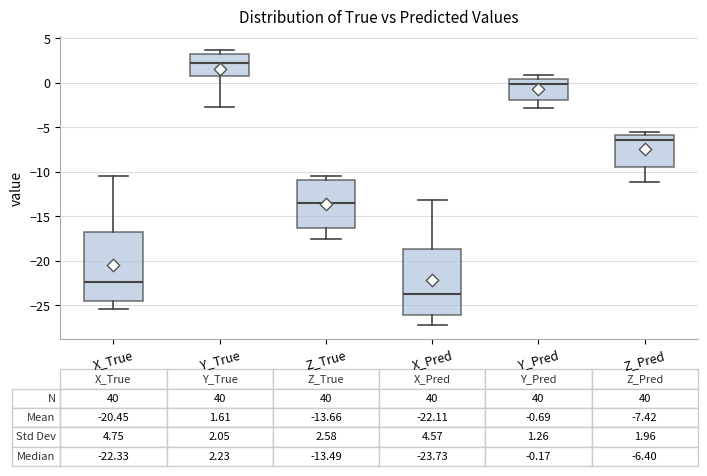

Which box's median line is the highest?

Y_True